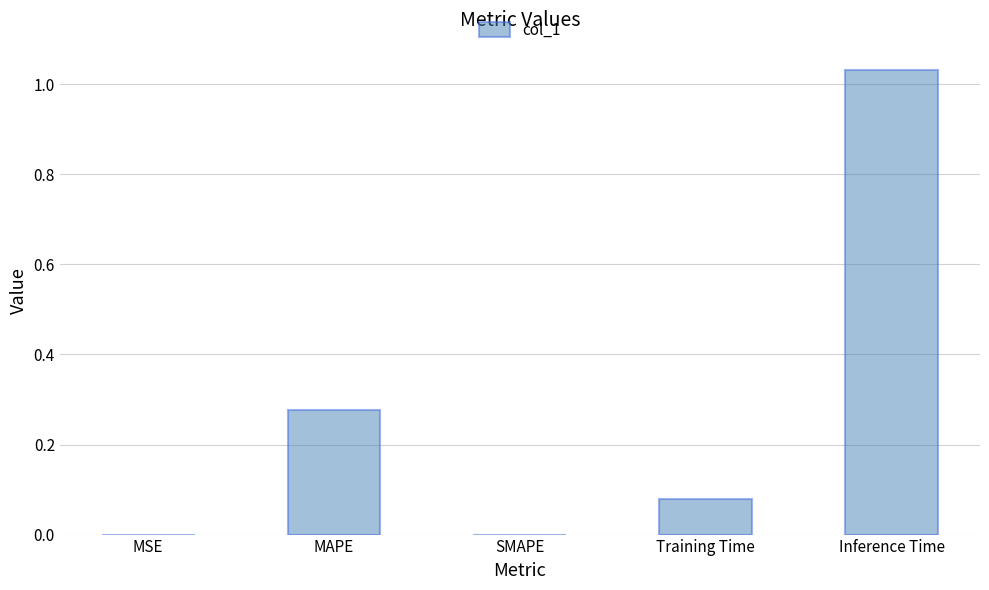

True or false: the data shows 0.0 at MSE.

True